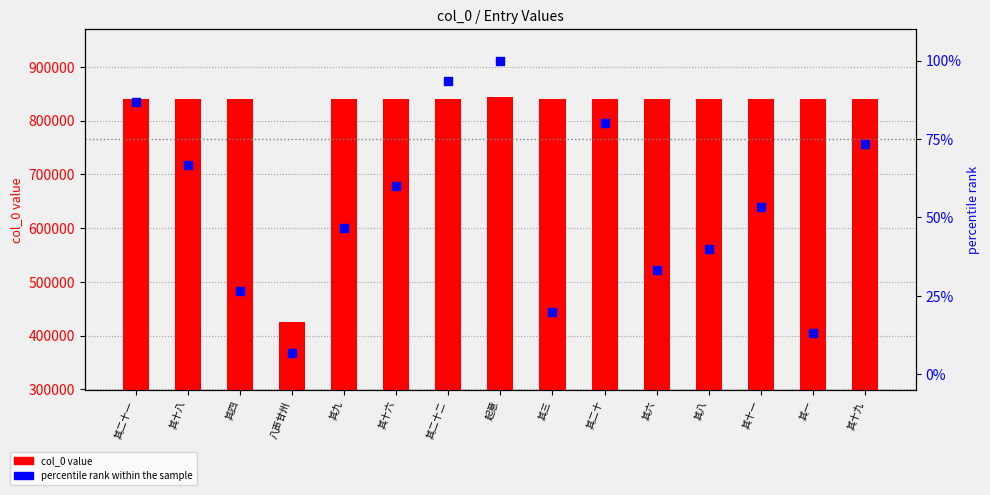

Which series has the largest total across all categories?

col_0 value